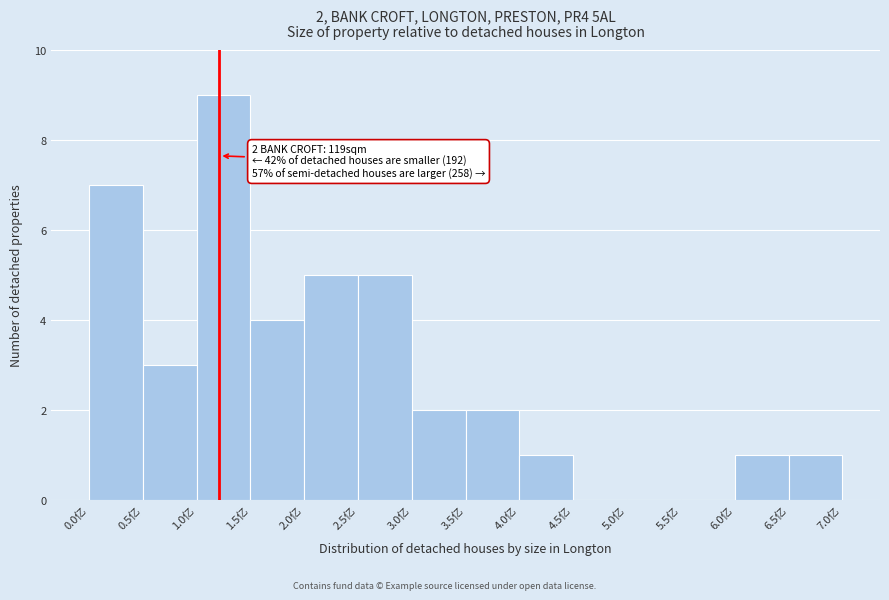

Which range on the x-axis has the tallest bar?

1.0 to 1.5